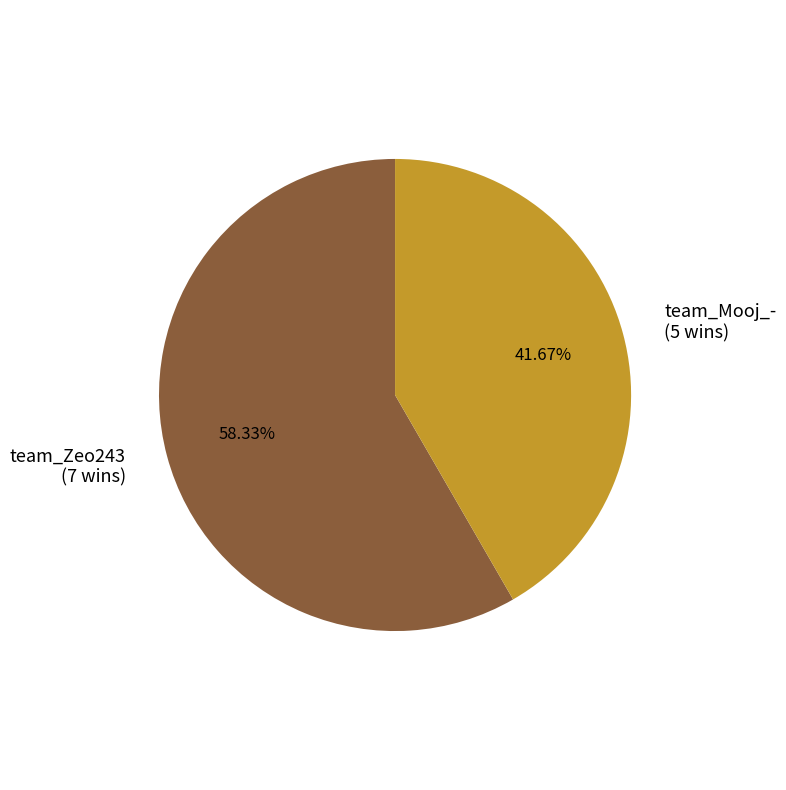

Rank the categories by value from highest to lowest.

team_Zeo243, team_Mooj_-